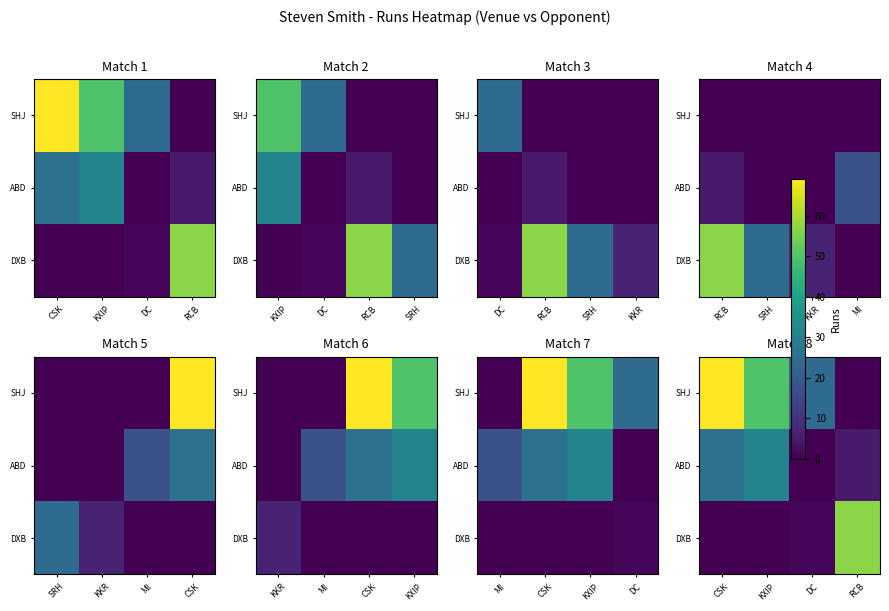

At which label does ABD first exceed 26?

KXIP